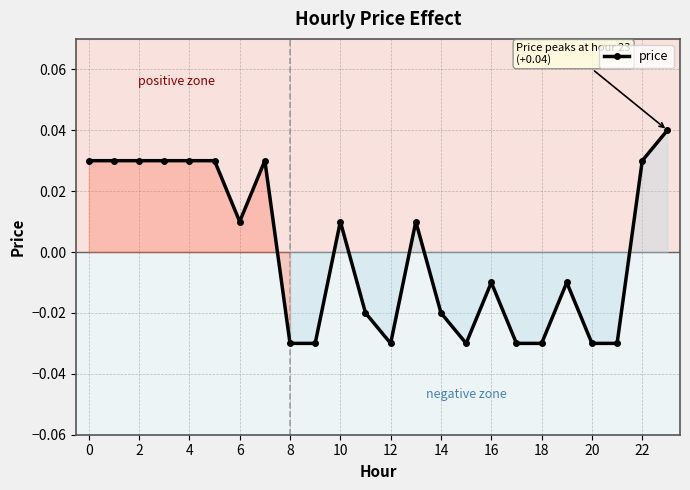

Count the values in the range 0 to 1.

12